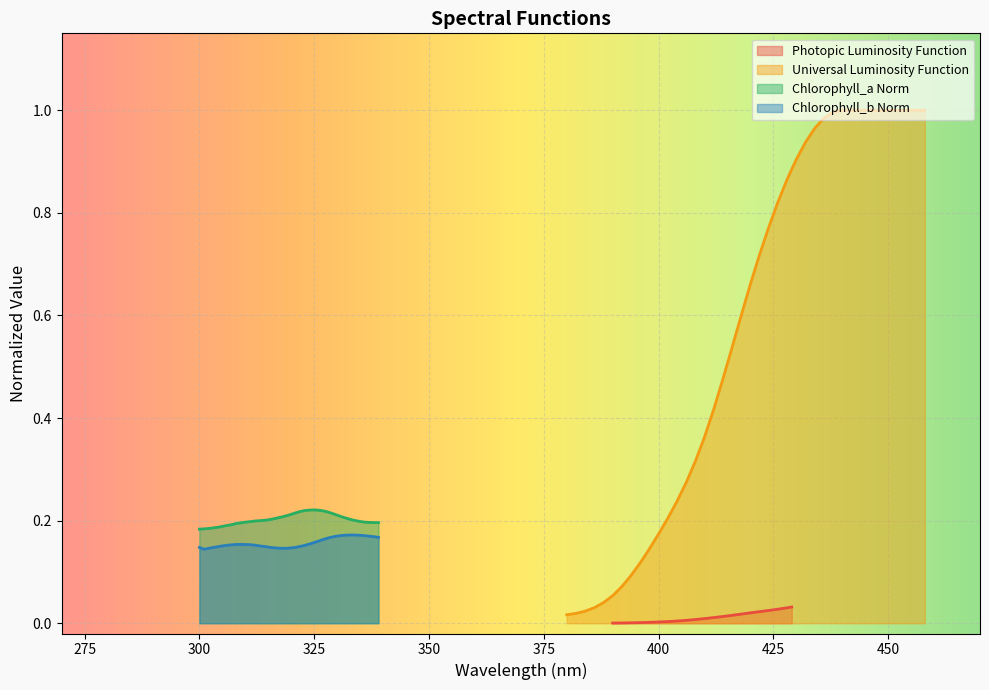

True or false: Chlorophyll_b Norm and Chlorophyll_a Norm cross at least once.

False